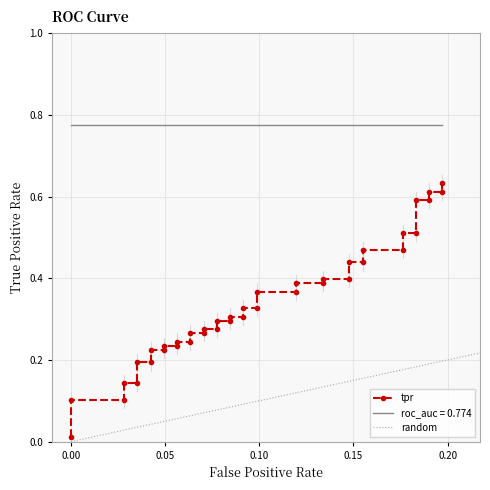

True or false: there are more than 1 points higher than both neighbors.

False